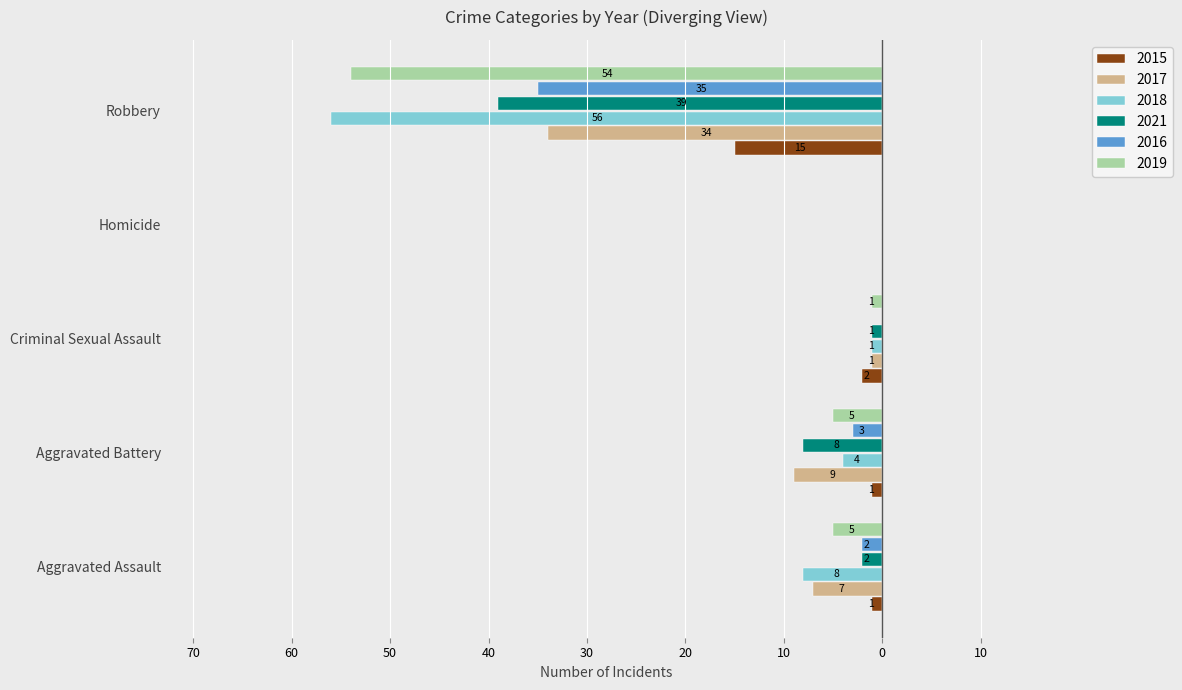

What are all the series names shown in the legend?

2015, 2017, 2018, 2021, 2016, 2019